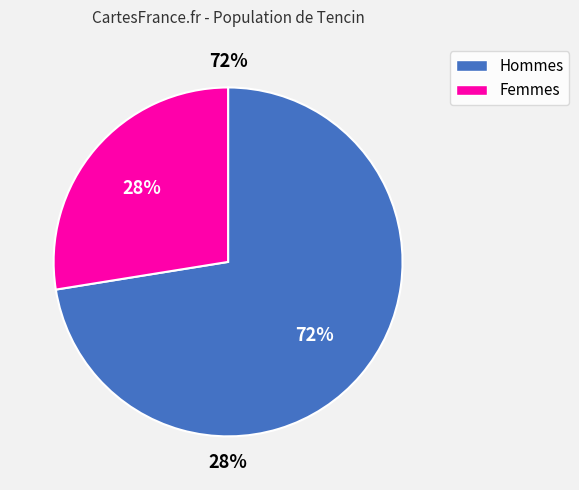

Is it true that A0 is 10% of the pie?

False